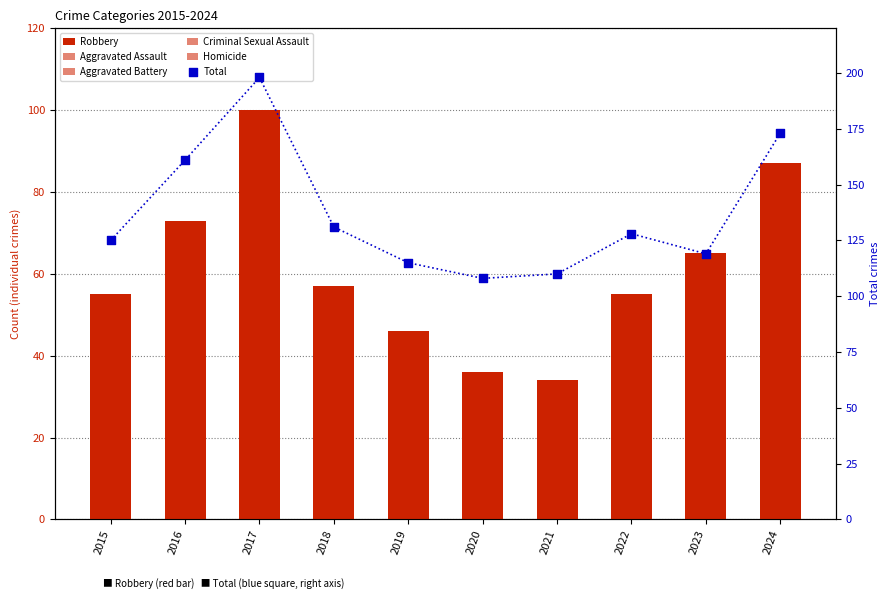

At which category is the sum across all series the highest?

2017